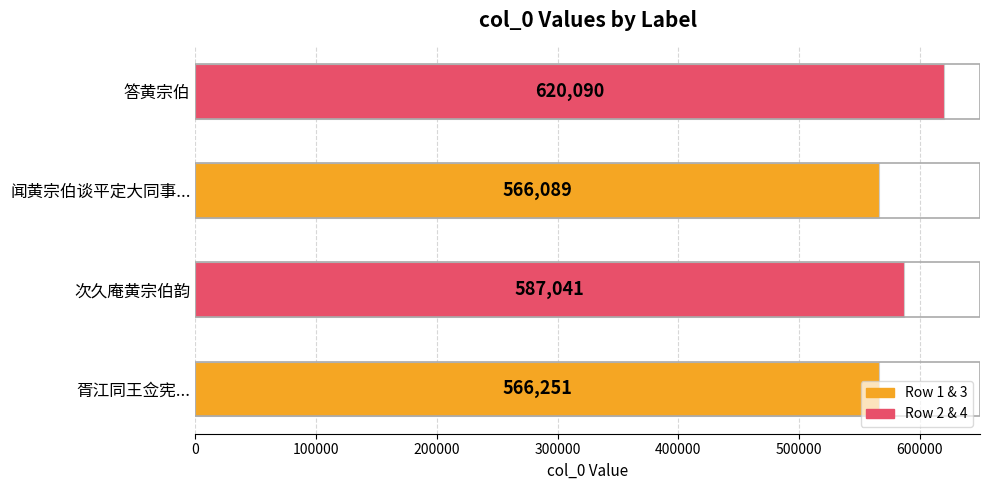

Rank the categories by value from highest to lowest.

答黄宗伯, 次久庵黄宗伯韵, 胥江同王佥宪..., 闻黄宗伯谈平定大同事...